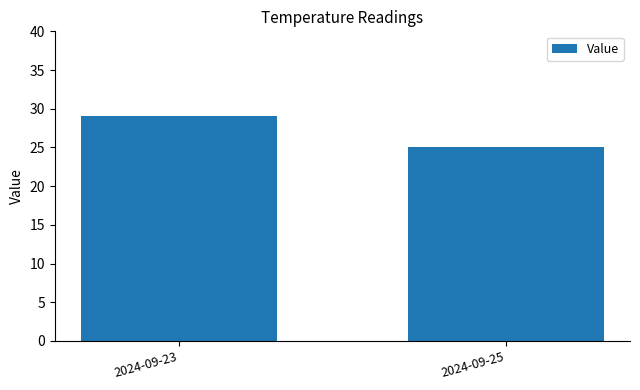

Does the chart contain stacked bars?

No